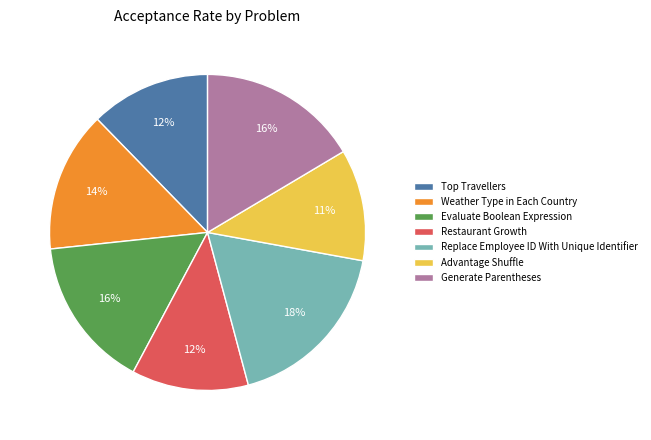

True or false: Restaurant Growth accounts for 6% of the total.

False